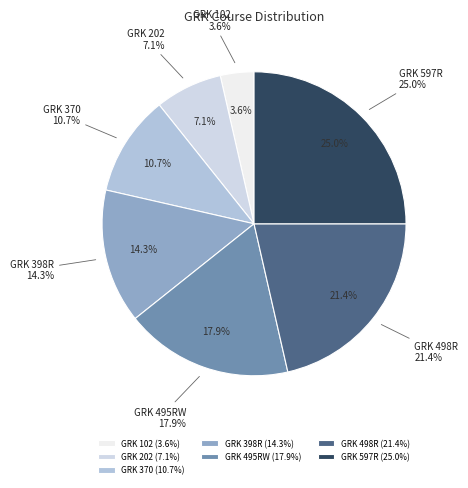

Is it true that GRK 202 is 7% of the pie?

True